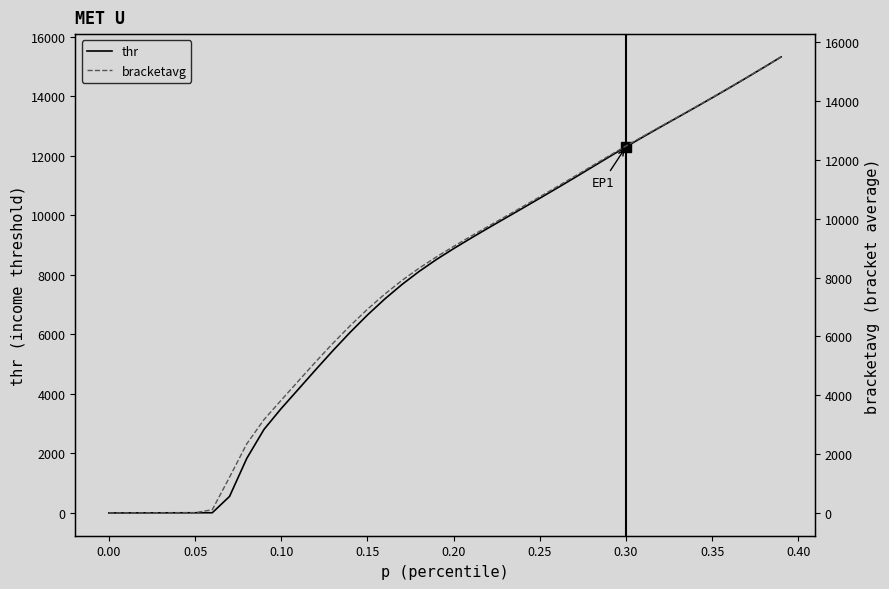

True or false: thr and bracketavg intersect in this chart.

False